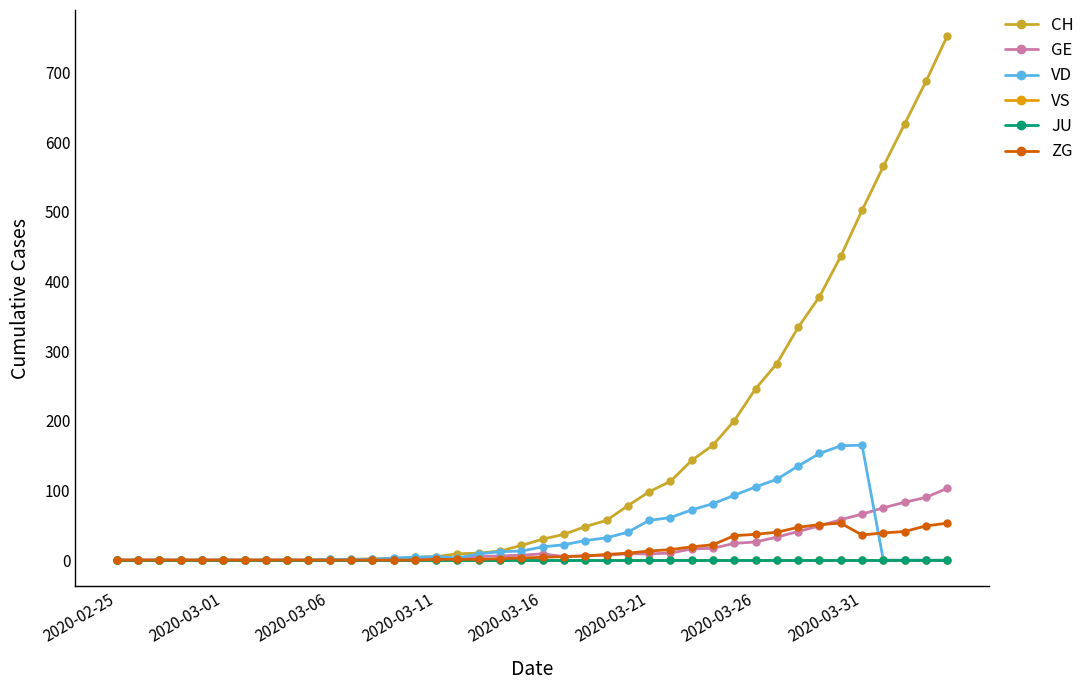

Does the chart have visible grid lines?

No